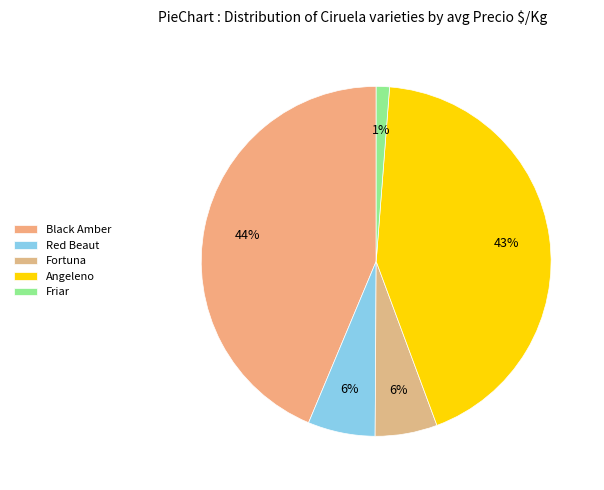

Is Friar the majority of the pie?

No